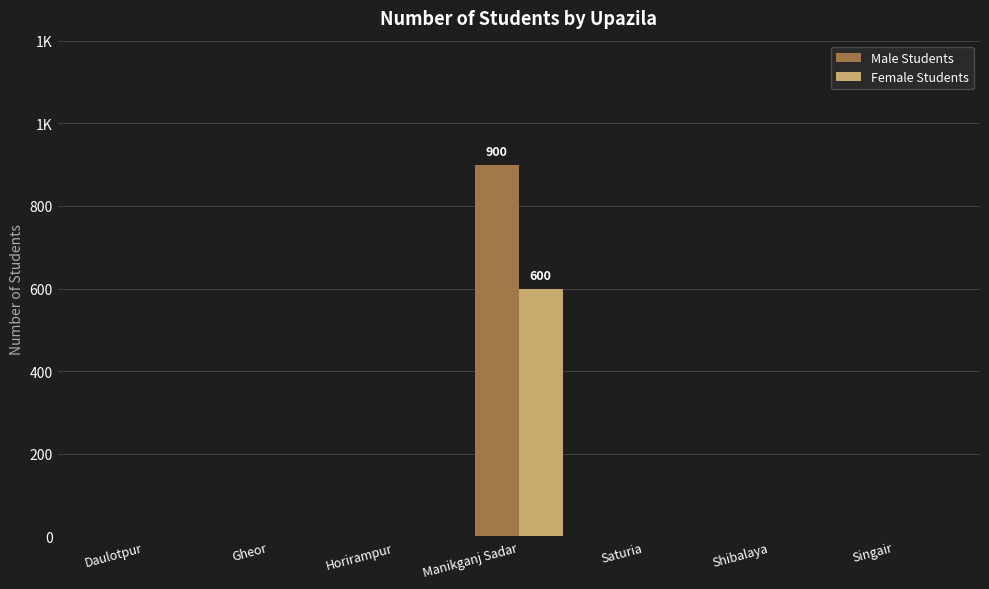

Between Horirampur and Saturia, which is larger?

Horirampur